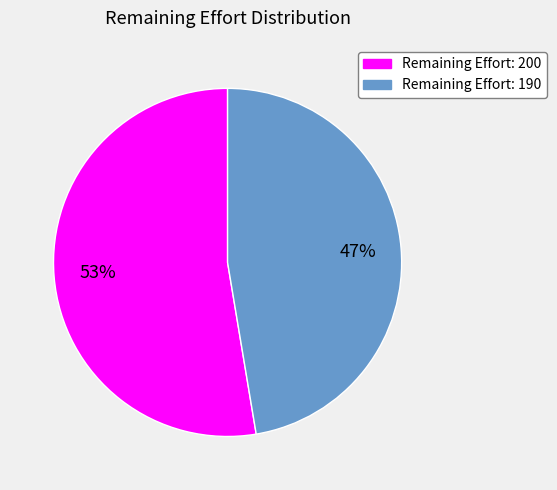

Does any single category account for the majority?

Yes